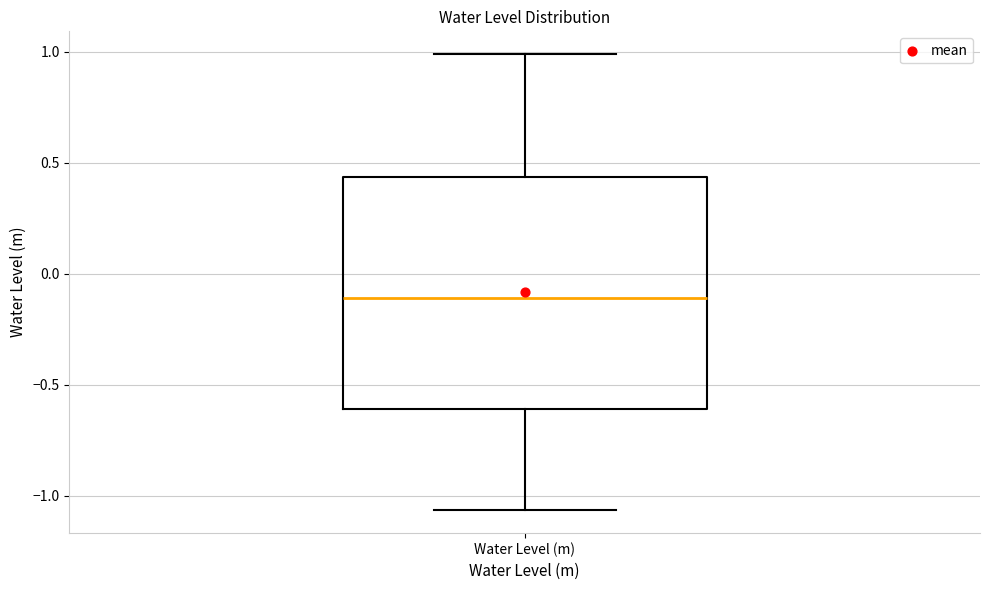

Transcribe this box plot: give where the median line is, the range the box spans, and where the two whiskers end, as read against the y-axis. The values are not printed on the chart, so give them approximately, as read against the axis.

median -0.10, box -0.60 to 0.45, whiskers -1.05 to 1.00